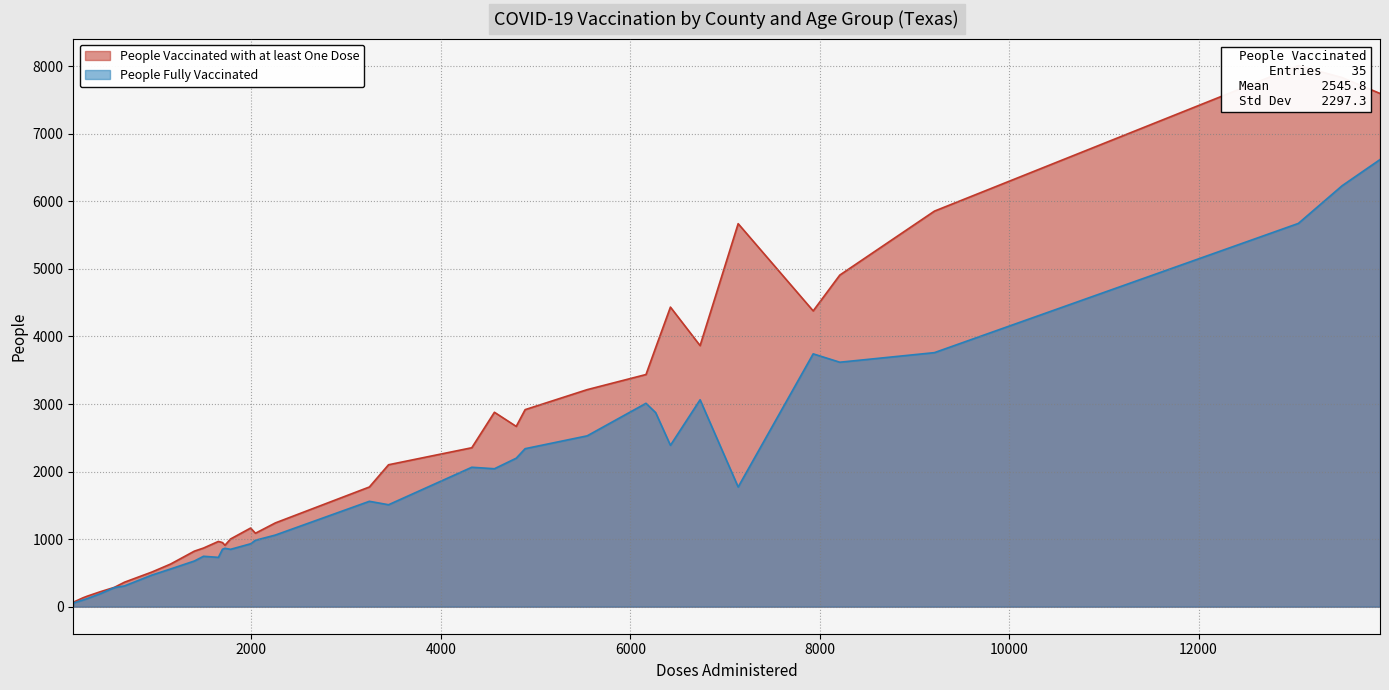

Is it true that People Vaccinated with at least One Dose equals 5240 at 29?

False